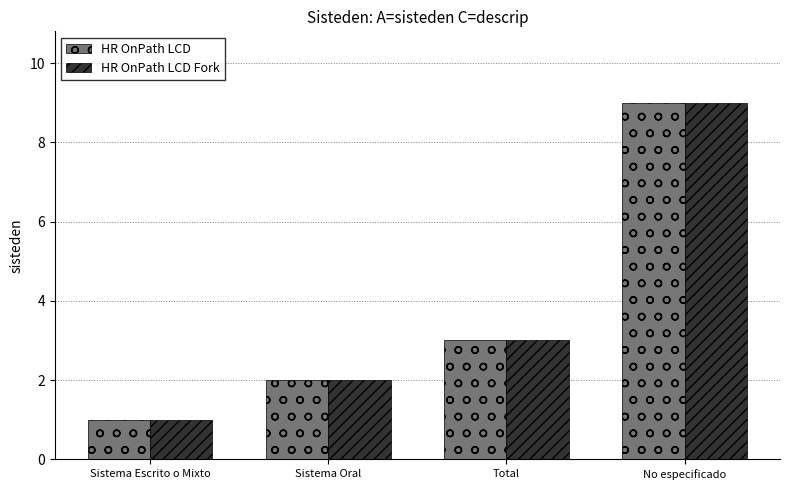

The HR OnPath LCD series shows 1 at Sistema Oral. True or false?

False